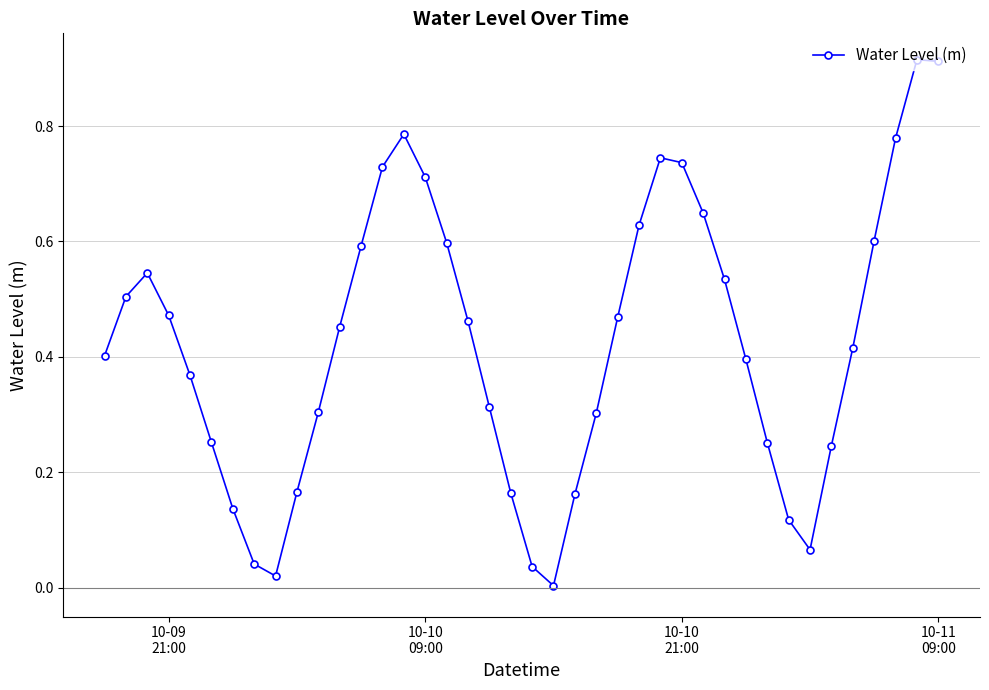

What is the sum of all values?

17.0